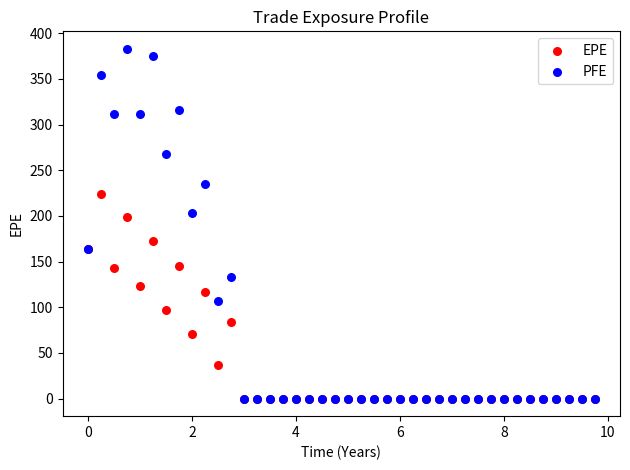

Which series contains the highest Y value?

PFE